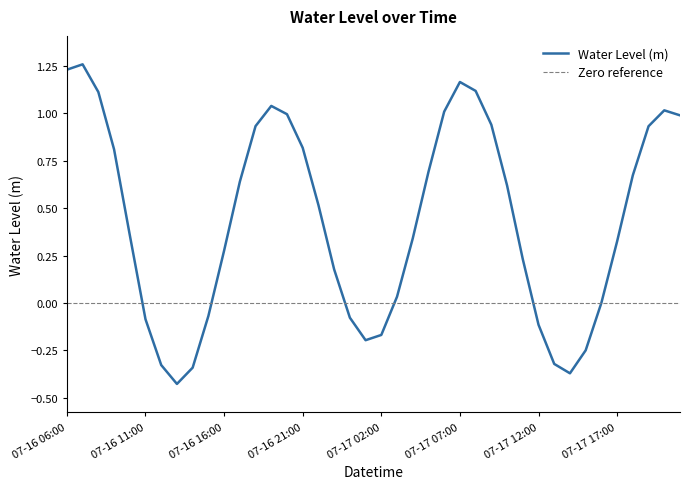

Reading right to left, what are all the values shown in this chart?

07-17 21:00=1.0	07-17 20:00=1.0	07-17 19:00=0.9	07-17 18:00=0.7	07-17 17:00=0.3	07-17 16:00=0.0	07-17 15:00=-0.3	07-17 14:00=-0.4	07-17 13:00=-0.3	07-17 12:00=-0.1	07-17 11:00=0.2	07-17 10:00=0.6	07-17 09:00=0.9	07-17 08:00=1.1	07-17 07:00=1.2	07-17 06:00=1.0	07-17 05:00=0.7	07-17 04:00=0.3	07-17 03:00=0.0	07-17 02:00=-0.2	07-17 01:00=-0.2	07-17 00:00=-0.1	07-16 23:00=0.2	07-16 22:00=0.5	07-16 21:00=0.8	07-16 20:00=1.0	07-16 19:00=1.0	07-16 18:00=0.9	07-16 17:00=0.6	07-16 16:00=0.3	07-16 15:00=-0.1	07-16 14:00=-0.3	07-16 13:00=-0.4	07-16 12:00=-0.3	07-16 11:00=-0.1	07-16 10:00=0.4	07-16 09:00=0.8	07-16 08:00=1.1	07-16 07:00=1.3	07-16 06:00=1.2